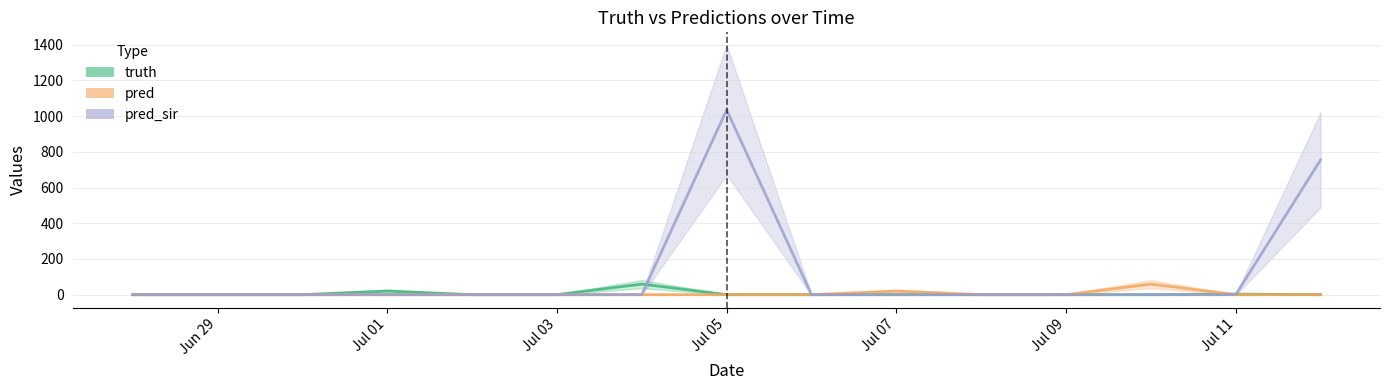

How many interior local peaks does the pred series have?

2